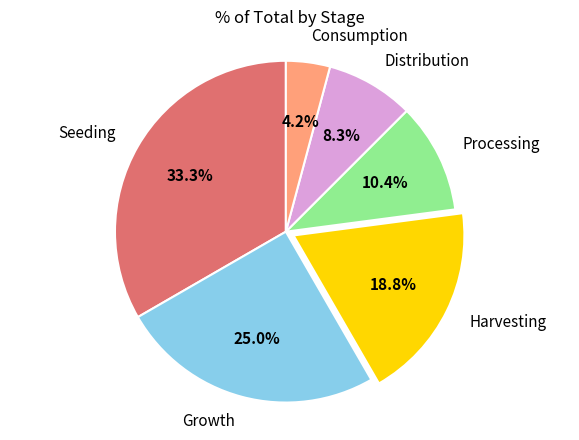

Does Seeding represent more than half of the total?

No